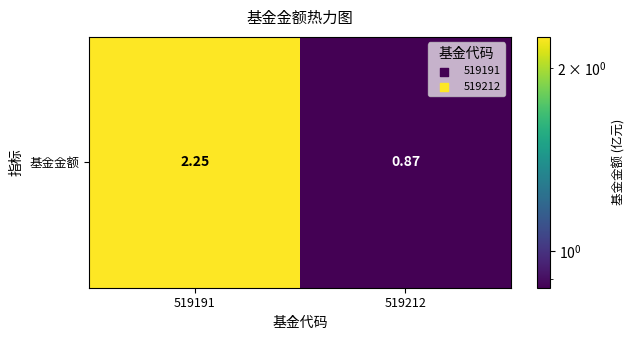

True or false: the data shows 3.5 at 519191.

False